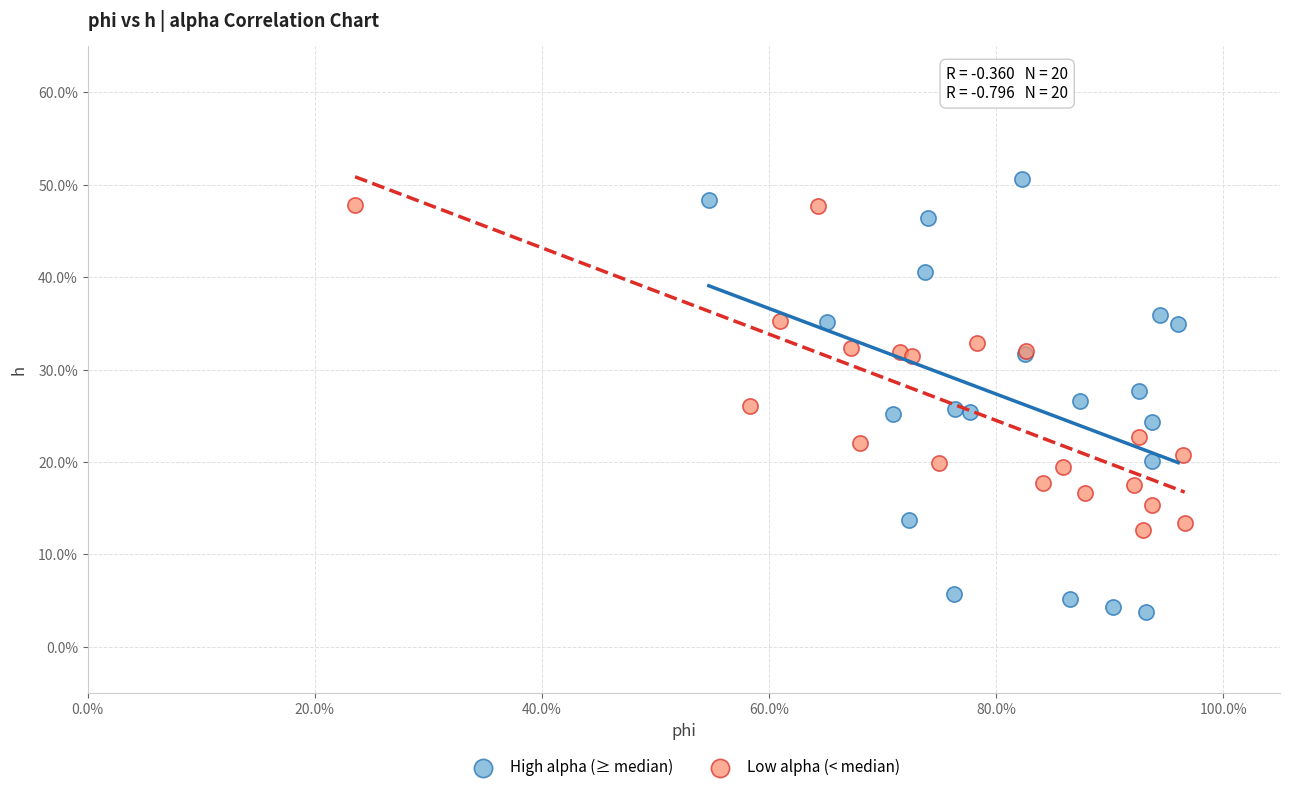

Which series has the largest Y range (max minus min)?

High alpha (≥ median)